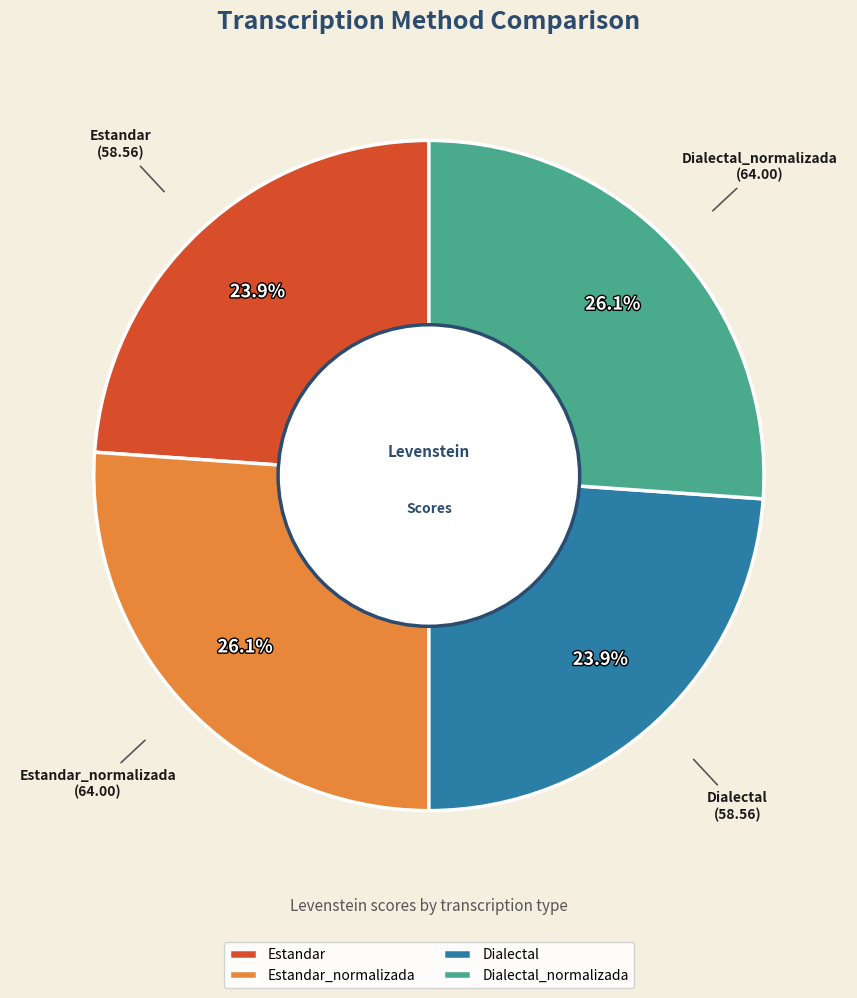

Is it true that Dialectal_normalizada is 26% of the pie?

True